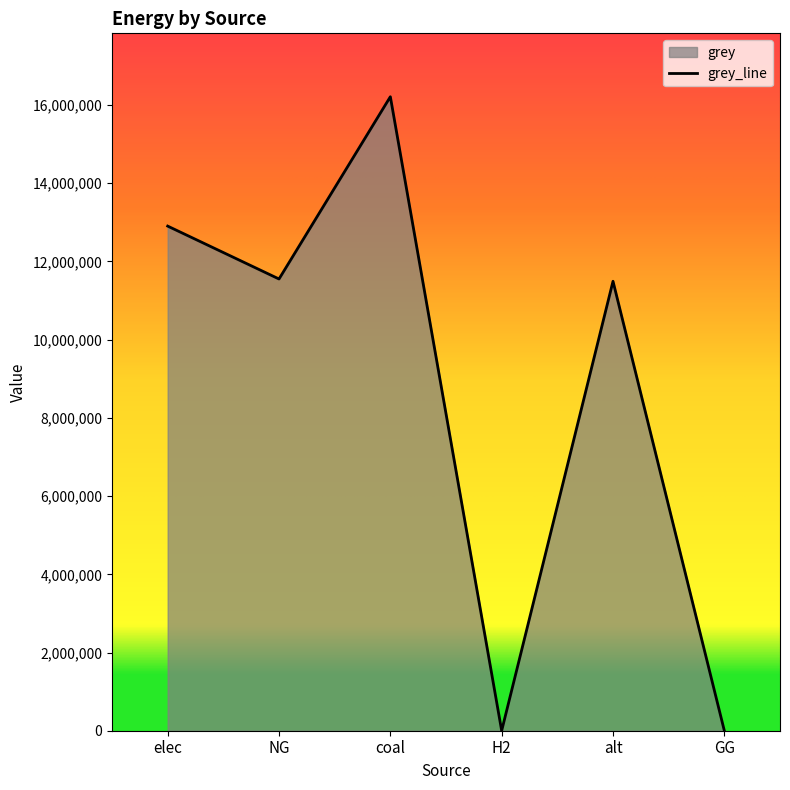

What is the label of the 1st point from the left?

elec